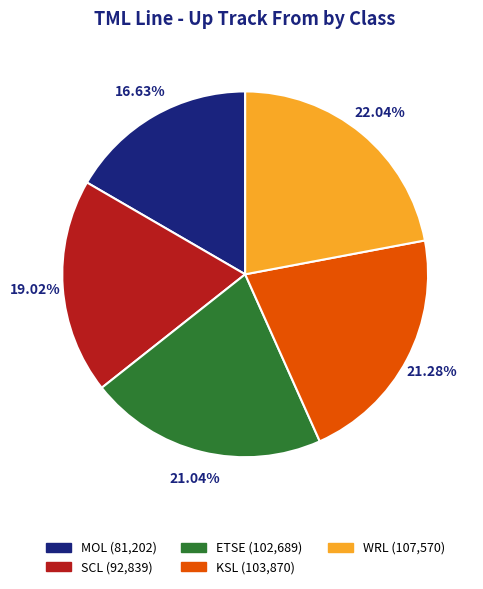

What percentage is the MOL slice, to the nearest percent?

17%